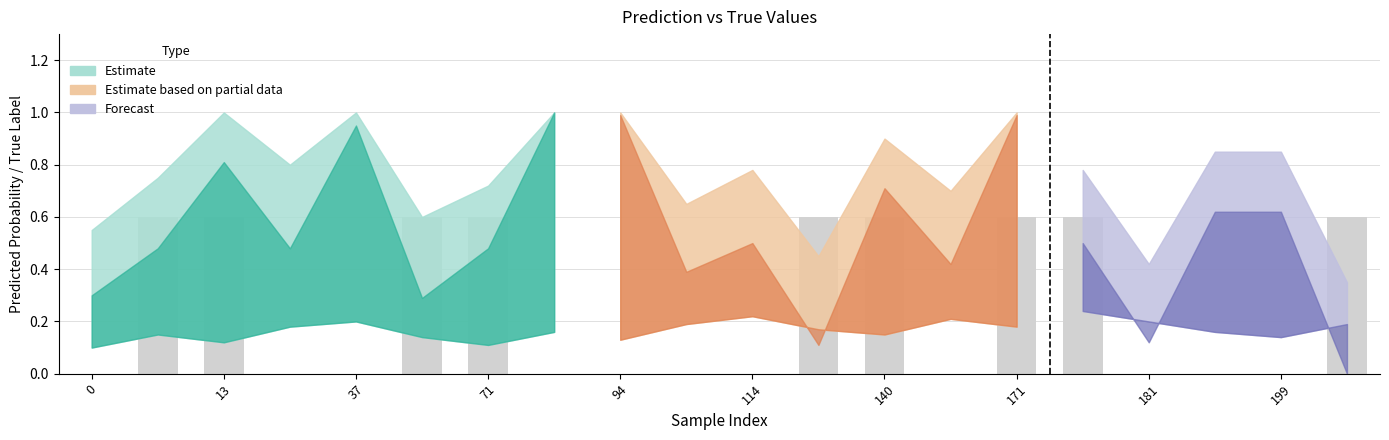

What is the greatest value displayed?

0.6